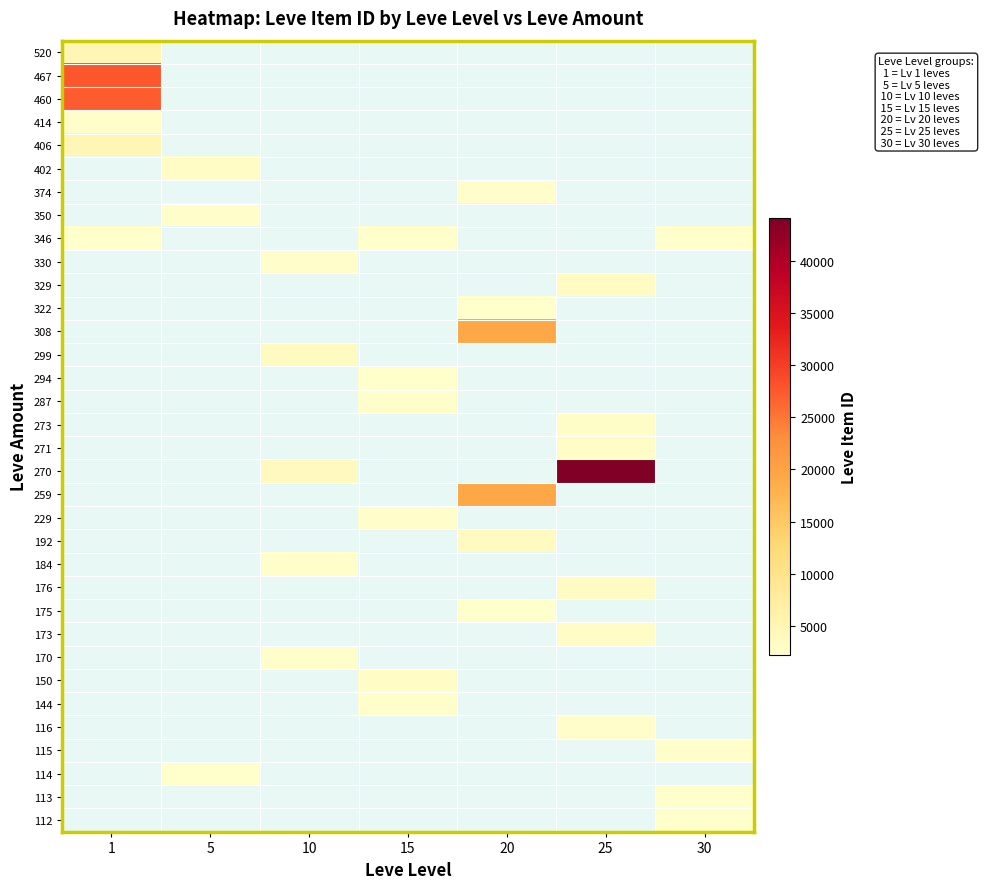

Reading left to right, transcribe all the data shown in this chart.

520: 1=5091	5=0	10=0	15=0	20=0	25=0	30=0
467: 1=27713	5=0	10=0	15=0	20=0	25=0	30=0
460: 1=27125	5=0	10=0	15=0	20=0	25=0	30=0
414: 1=2494	5=0	10=0	15=0	20=0	25=0	30=0
406: 1=5071	5=0	10=0	15=0	20=0	25=0	30=0
402: 1=0	5=3011	10=0	15=0	20=0	25=0	30=0
374: 1=0	5=0	10=0	15=0	20=2712	25=0	30=0
350: 1=0	5=2662	10=0	15=0	20=0	25=0	30=0
346: 1=2226	5=0	10=0	15=2236	20=0	25=0	30=2257
330: 1=0	5=0	10=2673	15=0	20=0	25=0	30=0
329: 1=0	5=0	10=0	15=0	20=0	25=3352	30=0
322: 1=0	5=0	10=0	15=0	20=2239	25=0	30=0
308: 1=0	5=0	10=0	15=0	20=19534	25=0	30=0
299: 1=0	5=0	10=3550	15=0	20=0	25=0	30=0
294: 1=0	5=0	10=0	15=2236	20=0	25=0	30=0
287: 1=0	5=0	10=0	15=2680	20=0	25=0	30=0
273: 1=0	5=0	10=0	15=0	20=0	25=2753	30=0
271: 1=0	5=0	10=0	15=0	20=0	25=3096	30=0
270: 1=0	5=0	10=3775	15=0	20=0	25=44147	30=0
259: 1=0	5=0	10=0	15=0	20=19533	25=0	30=0
229: 1=0	5=0	10=0	15=2497	20=0	25=0	30=0
192: 1=0	5=0	10=0	15=0	20=3557	25=0	30=0
184: 1=0	5=0	10=2470	15=0	20=0	25=0	30=0
176: 1=0	5=0	10=0	15=0	20=0	25=3352	30=0
175: 1=0	5=0	10=0	15=0	20=2241	25=0	30=0
173: 1=0	5=0	10=0	15=0	20=0	25=3068	30=0
170: 1=0	5=0	10=2496	15=0	20=0	25=0	30=0
150: 1=0	5=0	10=0	15=3045	20=0	25=0	30=0
144: 1=0	5=0	10=0	15=2471	20=0	25=0	30=0
116: 1=0	5=0	10=0	15=0	20=0	25=2473	30=0
115: 1=0	5=0	10=0	15=0	20=0	25=0	30=2501
114: 1=0	5=2230	10=0	15=0	20=0	25=0	30=0
113: 1=0	5=0	10=0	15=0	20=0	25=0	30=2260
112: 1=0	5=0	10=0	15=0	20=0	25=0	30=2257